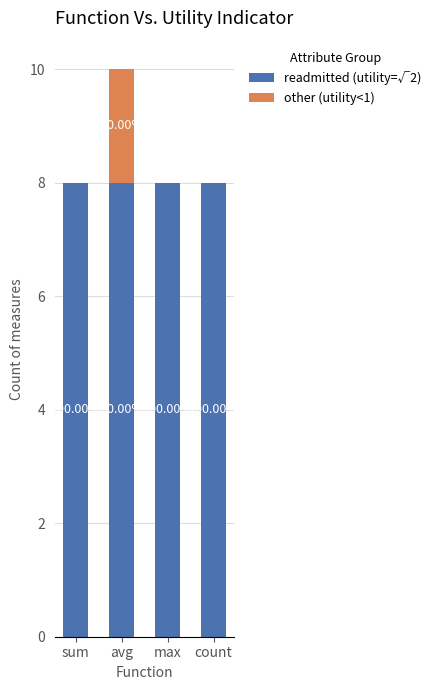

The other (utility<1) series shows 0 at sum. True or false?

True